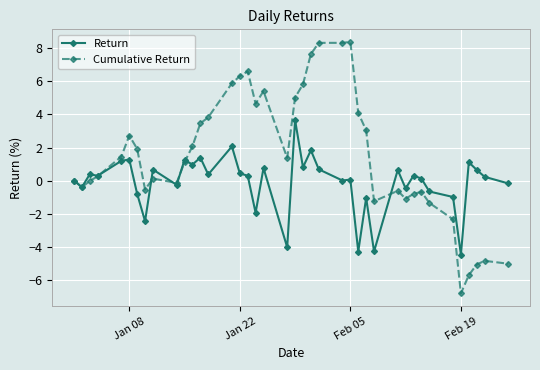

What is the maximum value for Return?

3.7